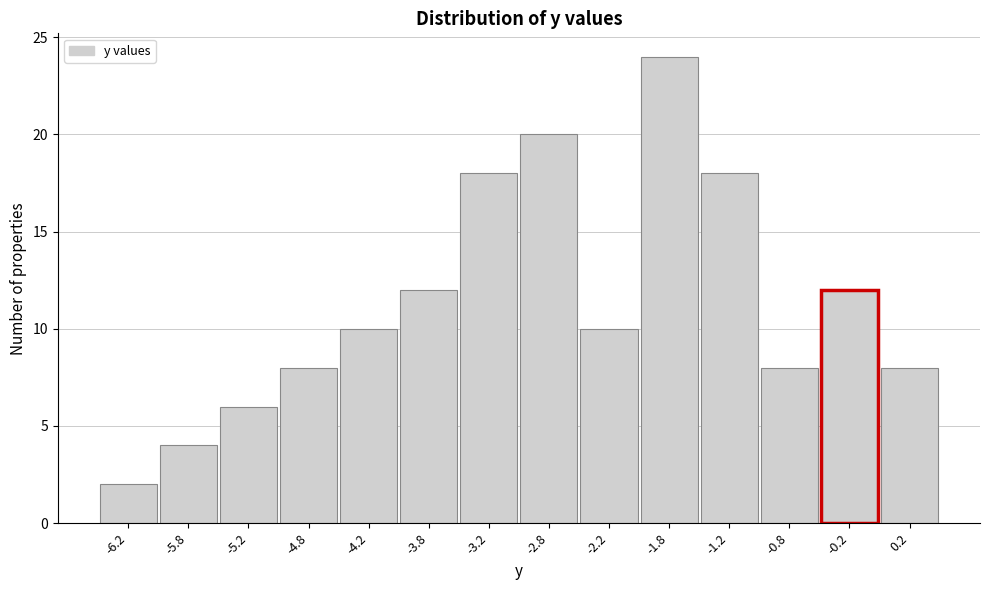

Over which range of the x-axis is the bar tallest?

-2.0 to -1.5